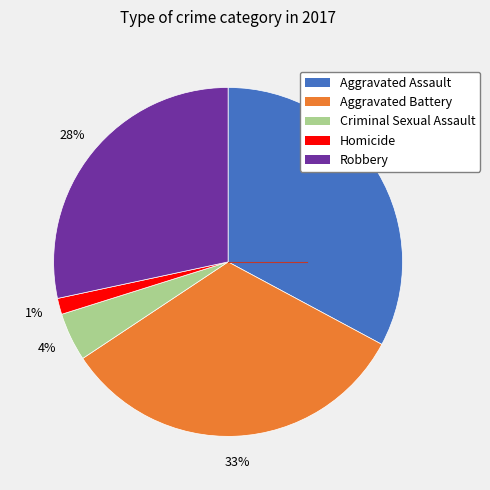

Which has a higher value, Aggravated Assault or Robbery?

Aggravated Assault